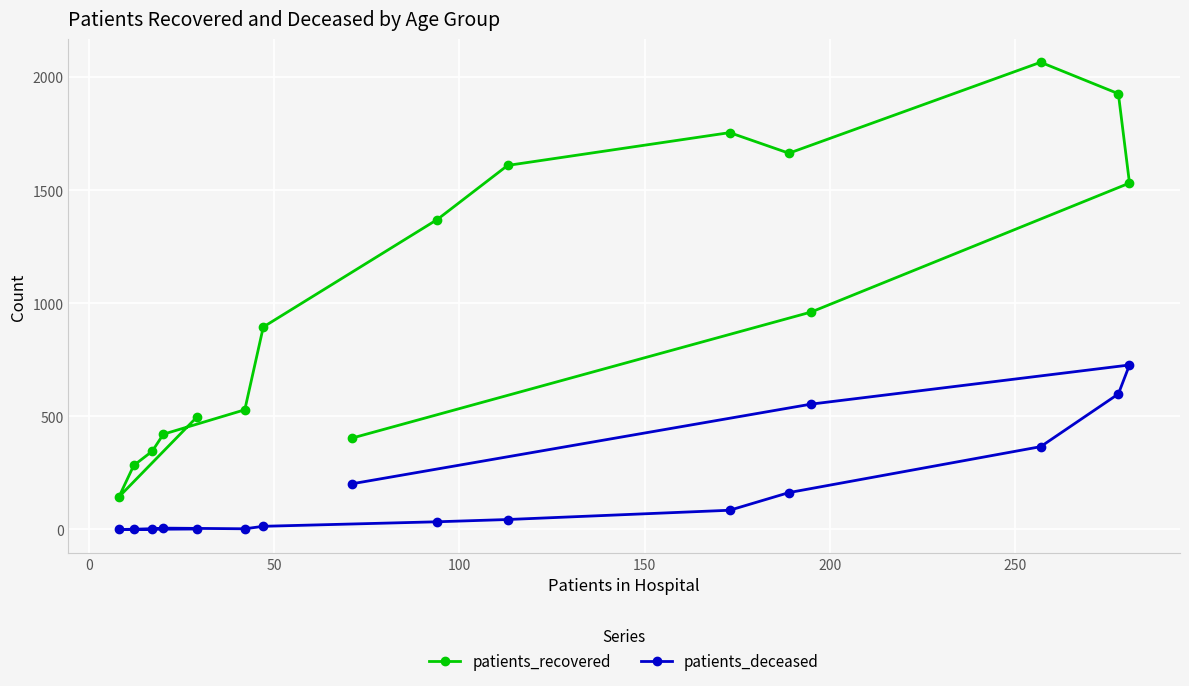

Which series has the largest range (max minus min)?

patients_recovered